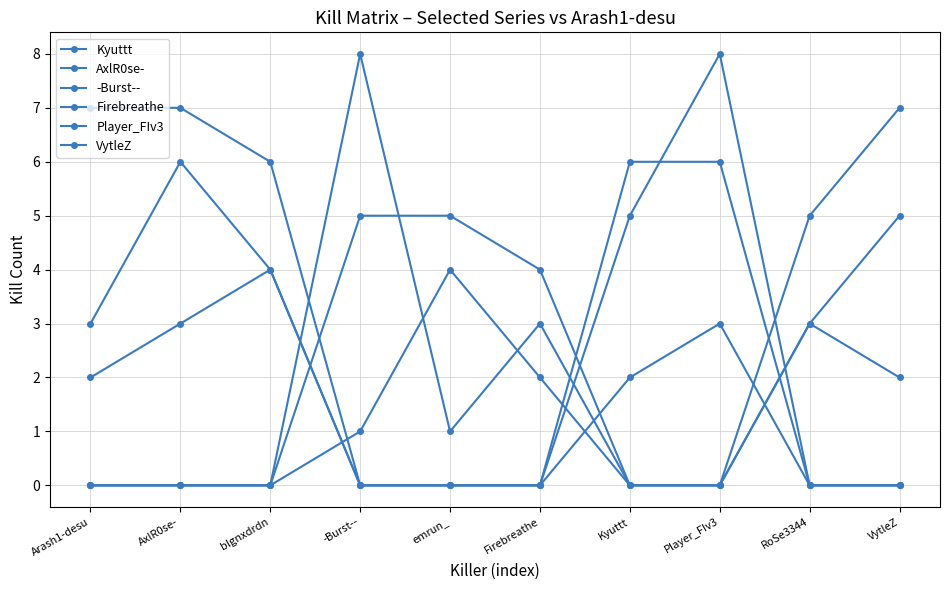

What is the total value across all series at Player_FIv3?

17